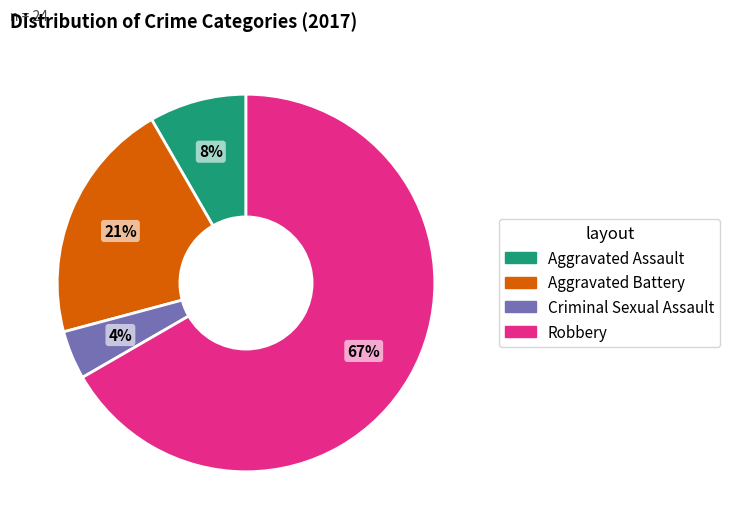

To the nearest percent, what portion does Criminal Sexual Assault represent?

4%